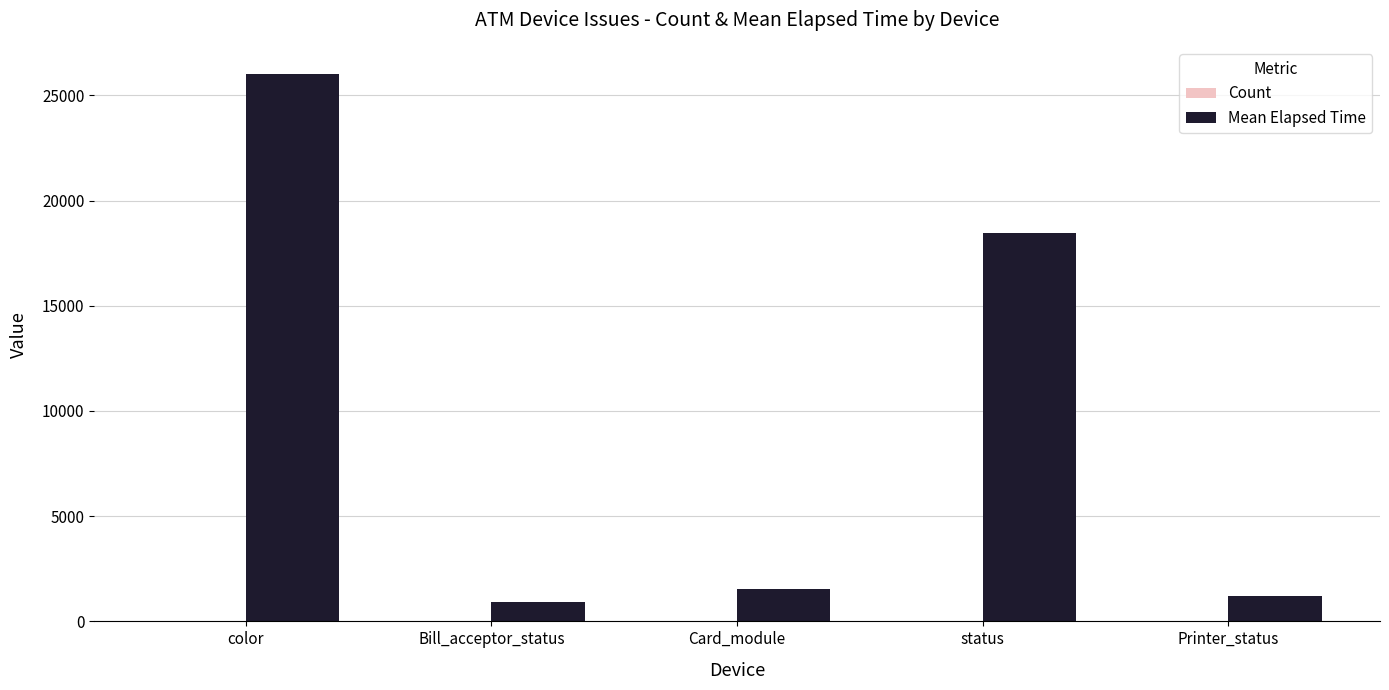

What is the average value of the Mean Elapsed Time series?

9632.4